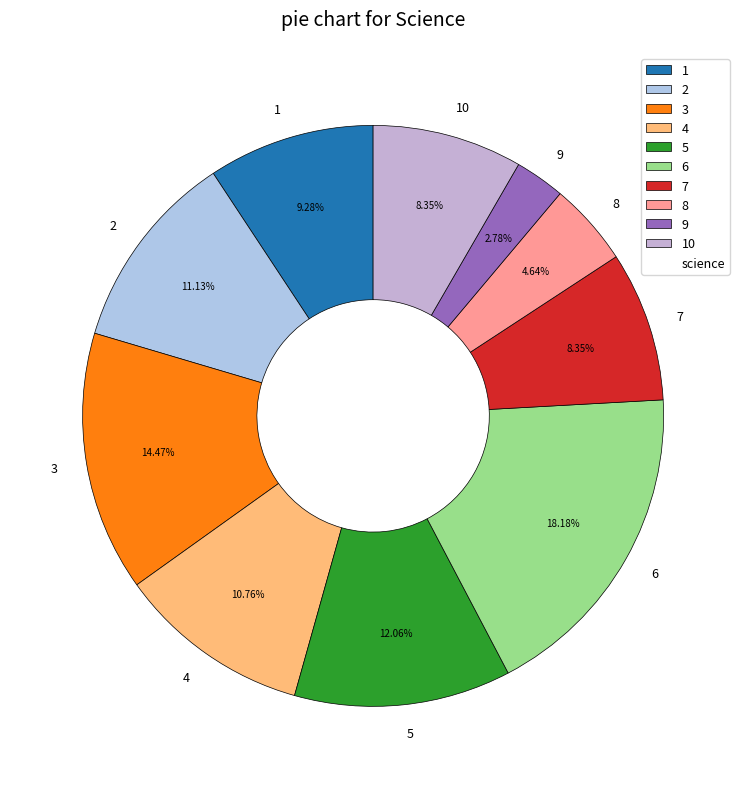

To the nearest percent, what is the difference between the largest and smallest slice percentages?

15%